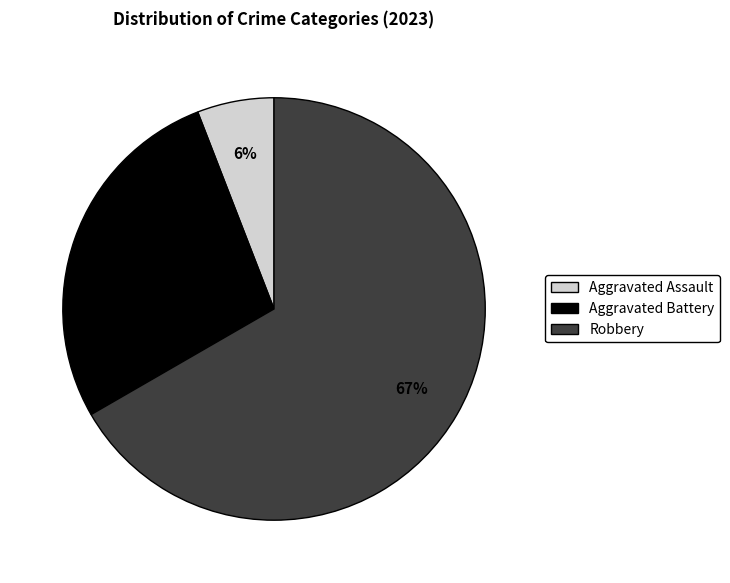

Is there any slice that represents more than half of the pie?

Yes